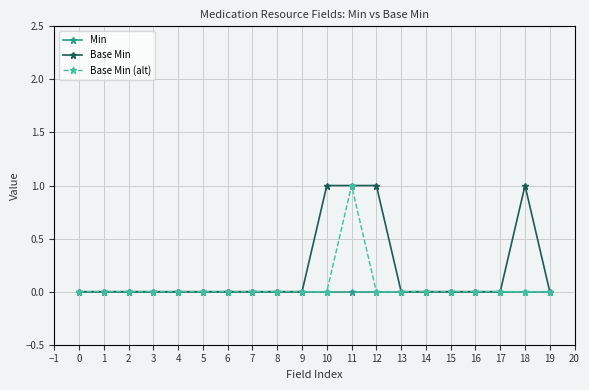

The Min series shows 0 at 12. True or false?

True